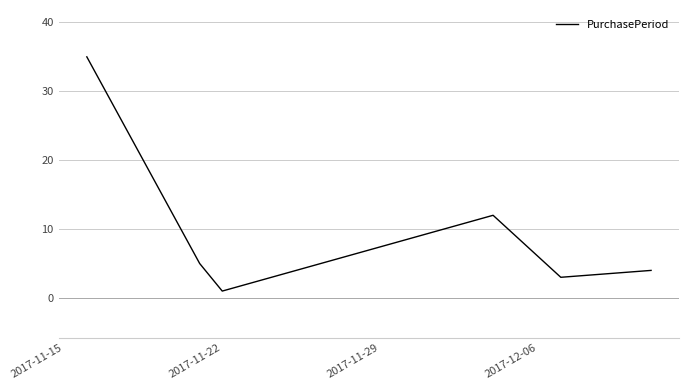

True or false: the data has more than 2 interior local peaks.

False